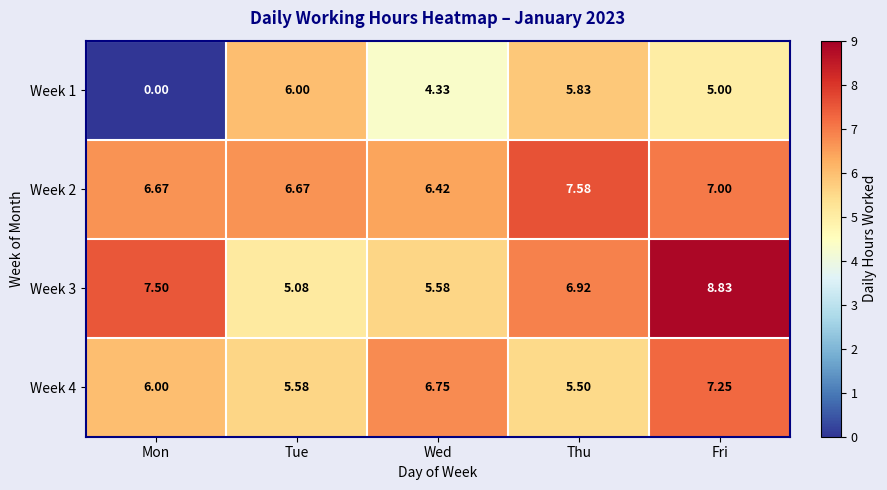

Which series has the largest range (max minus min)?

Week 1